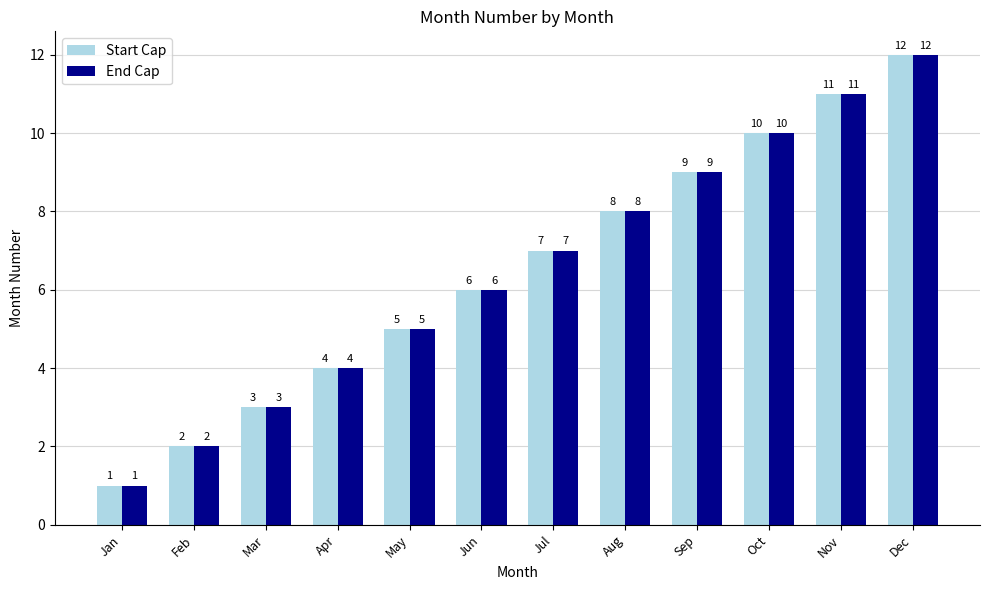

What is the highest value of the End Cap series?

12